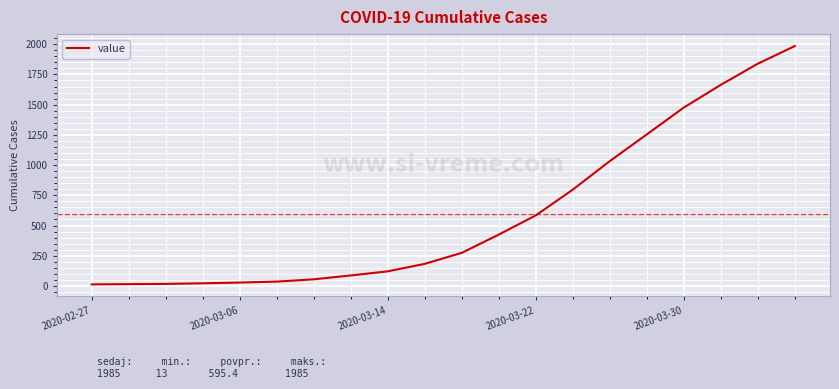

What is the maximum value shown in the chart?

1985